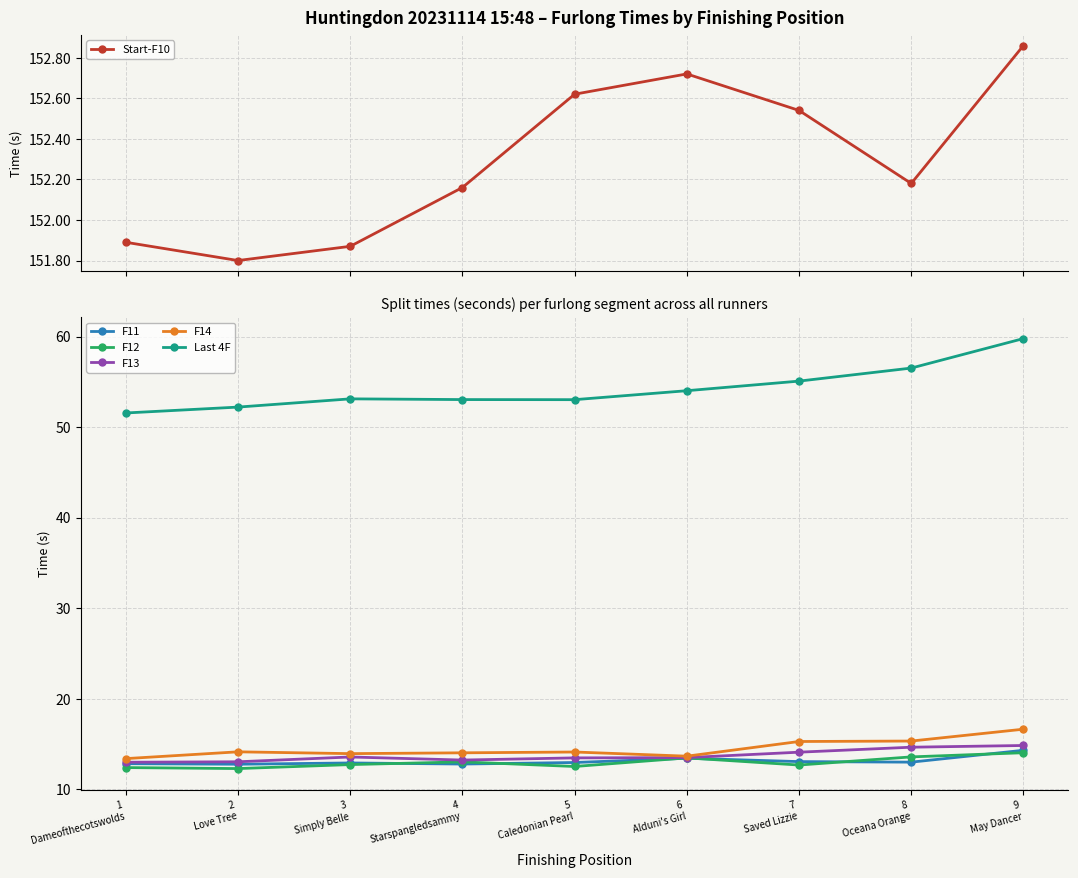

What position from the left is 8
Oceana Orange?

8